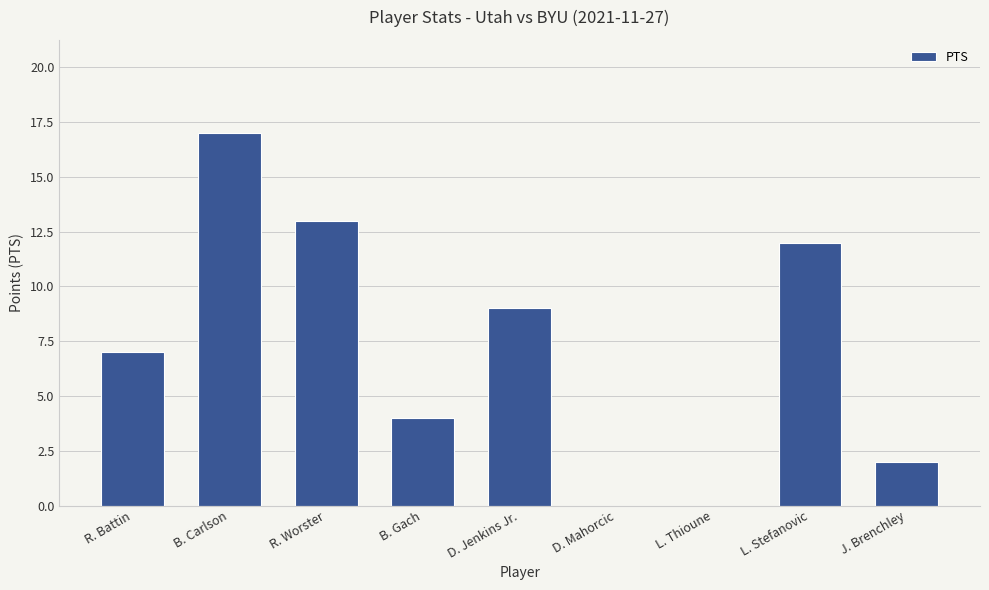

What is the sum of all values?

64